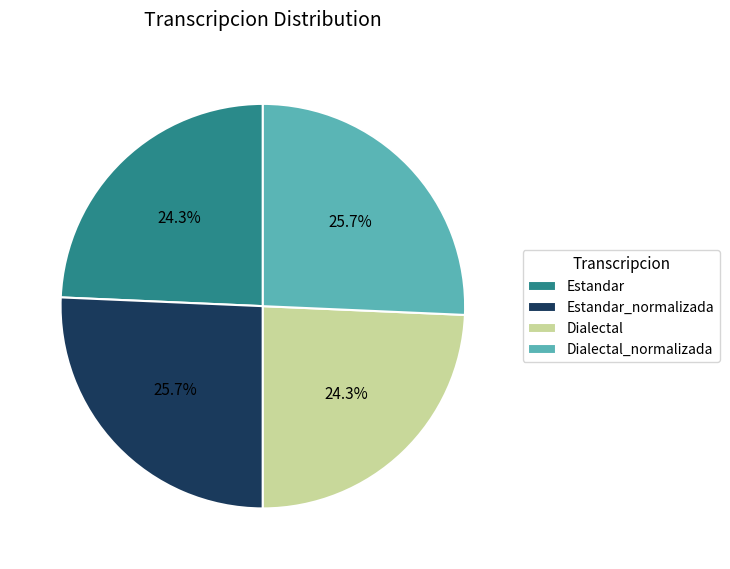

What percentage is NOT represented by Estandar_normalizada?

74.3%